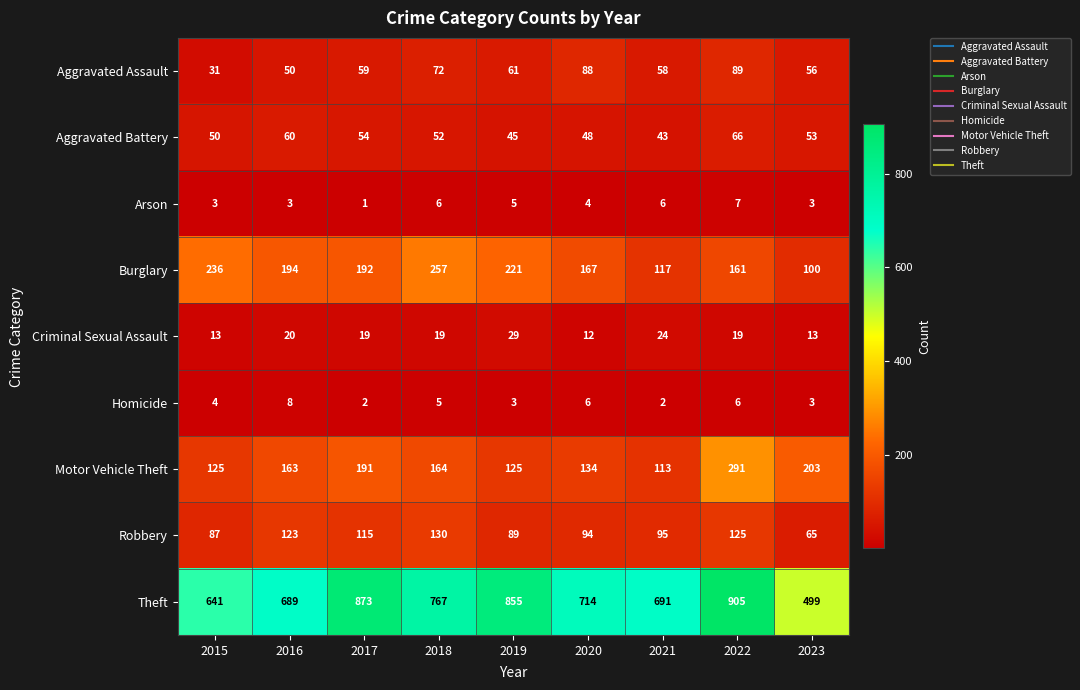

Rank the series by their maximum value, from highest to lowest.

Theft, Motor Vehicle Theft, Burglary, Robbery, Aggravated Assault, Aggravated Battery, Criminal Sexual Assault, Homicide, Arson